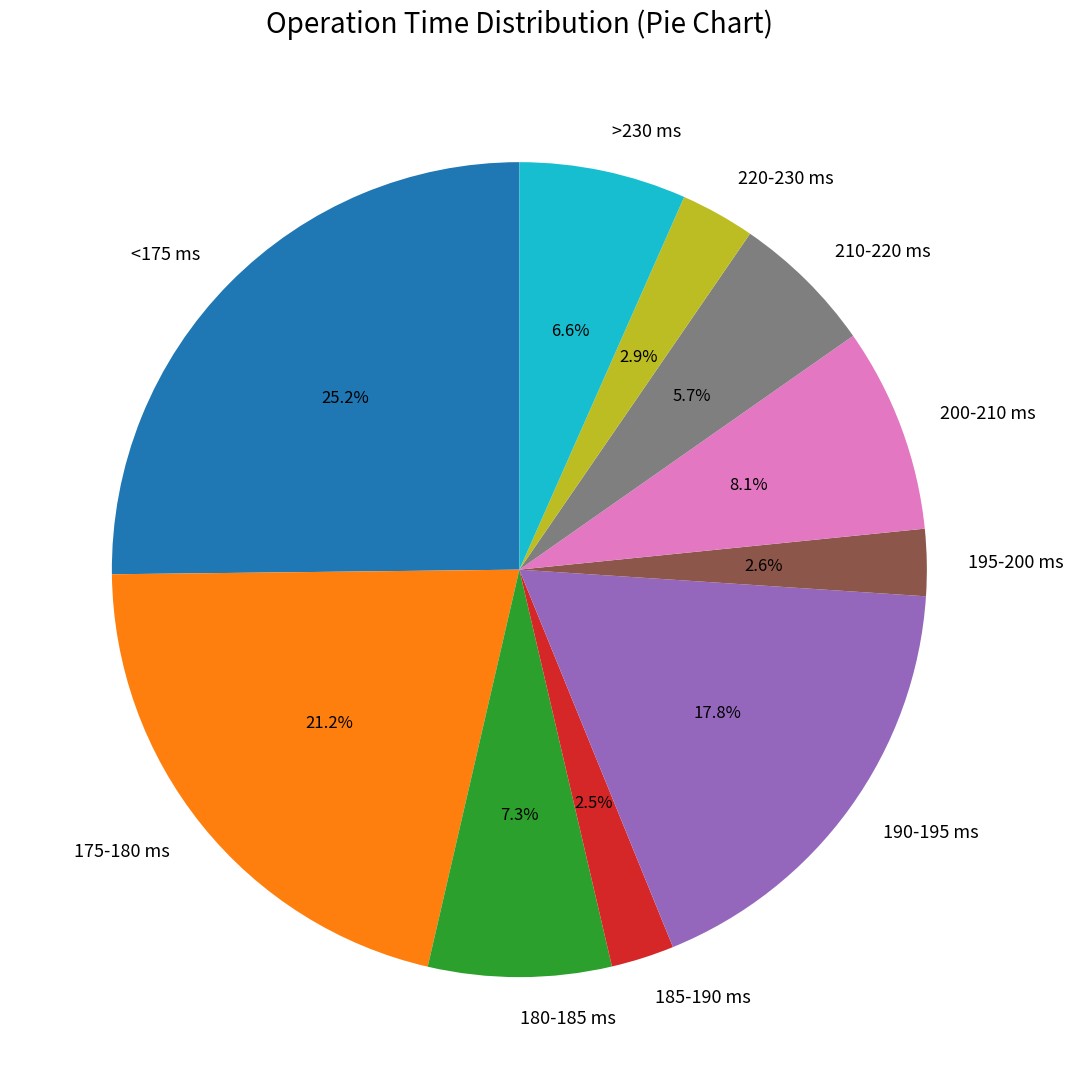

Approximately how many times larger is the value at 175-180 ms compared to 185-190 ms?

8.5